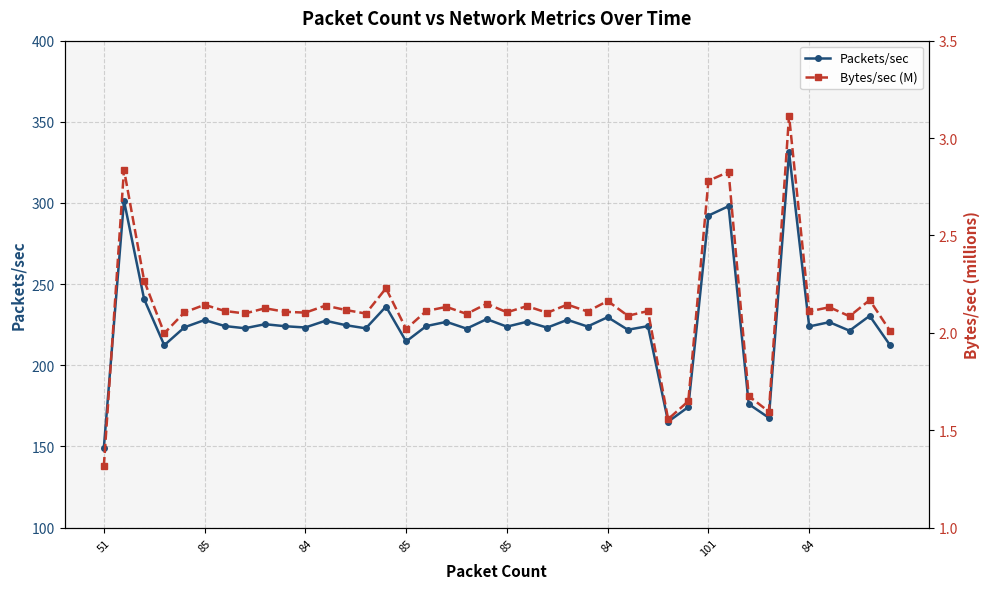

How many categories are shown in the chart?

40